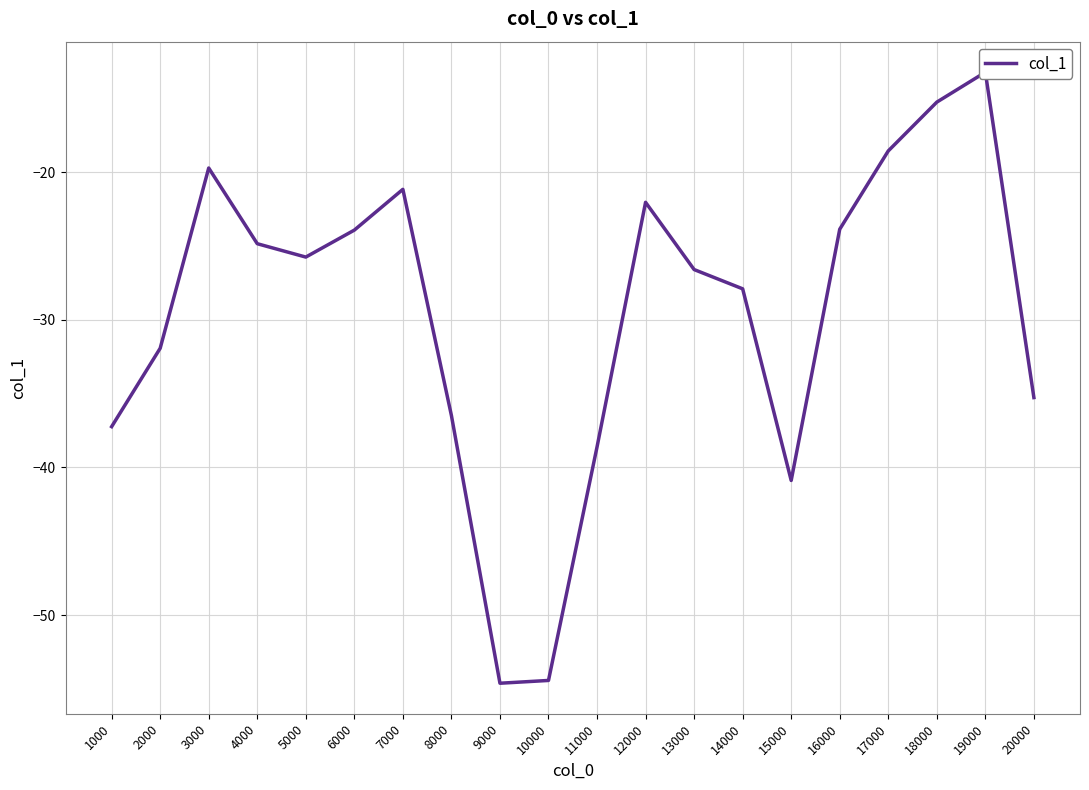

What is the smallest value displayed?

-54.6